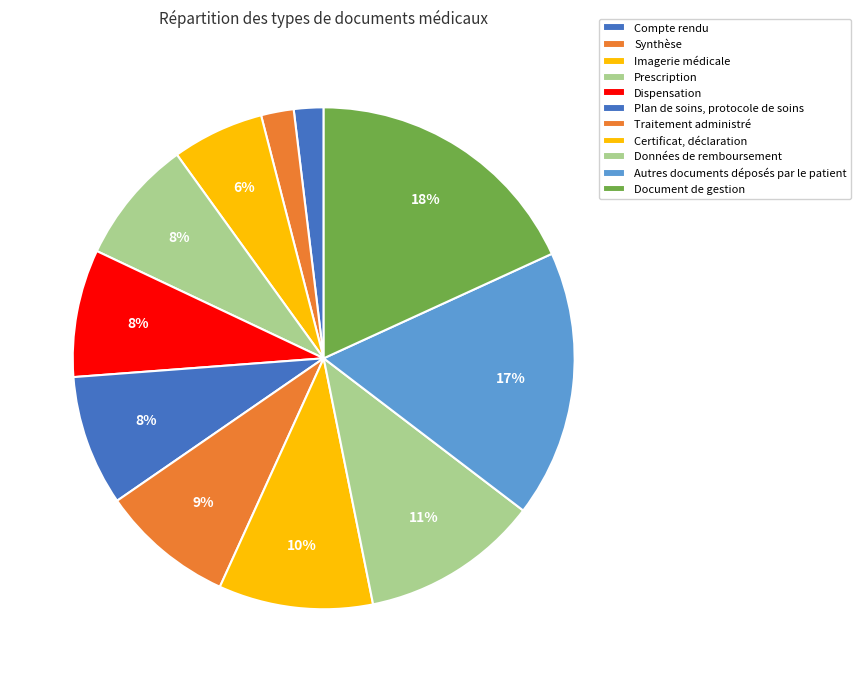

To the nearest percent, what is the average slice percentage?

9%